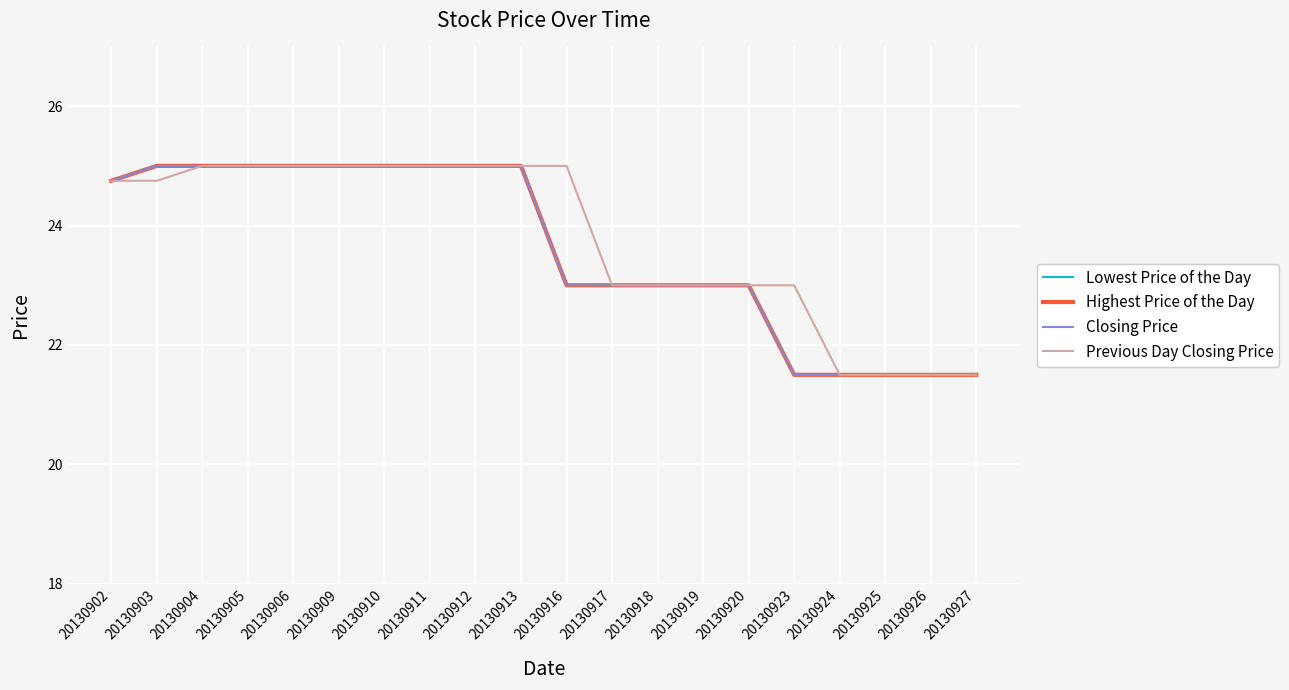

The Previous Day Closing Price series shows 25.0 at 20130904. True or false?

True